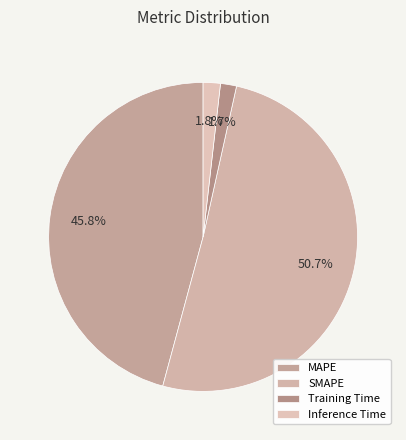

Count the number of slices in the pie.

4